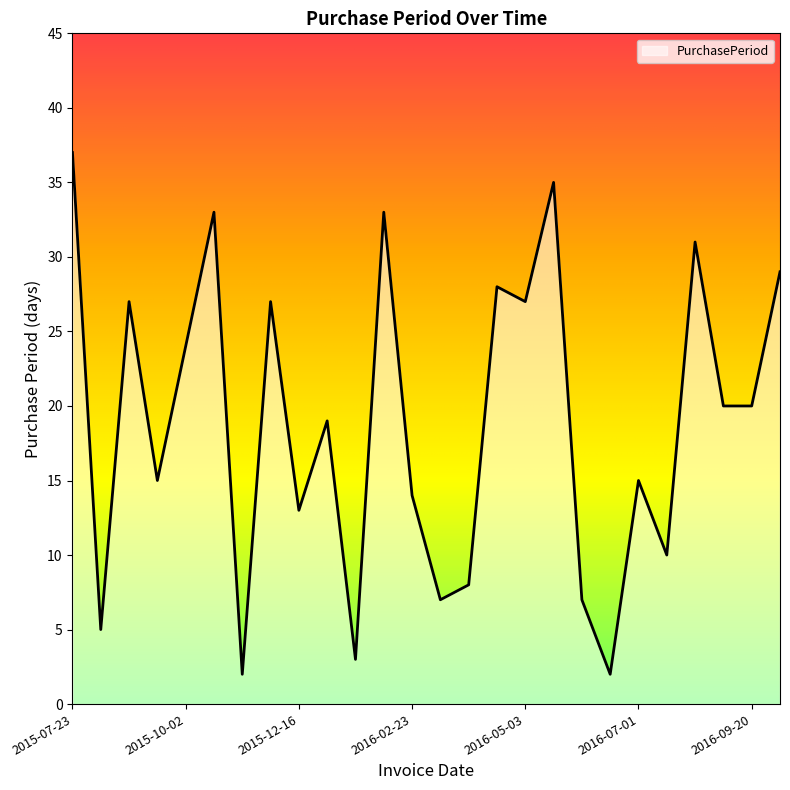

How many lines are shown in the chart?

1